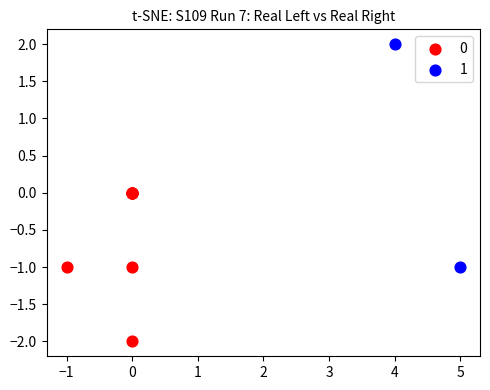

What are all the series names shown in the legend?

0, 1